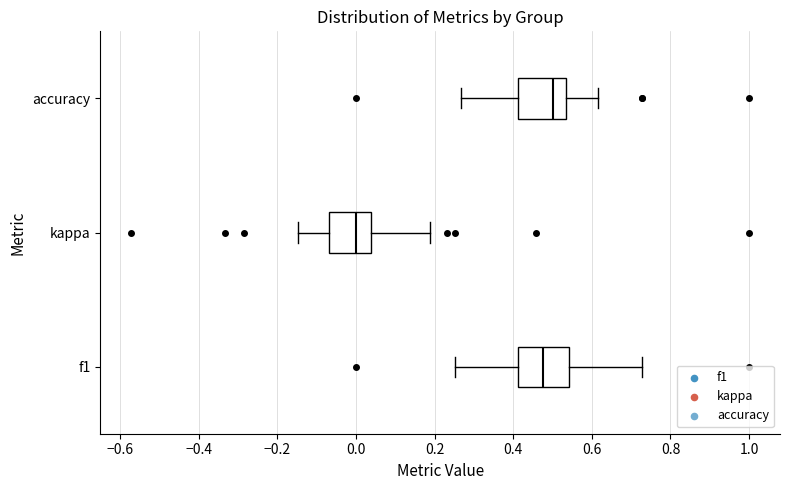

Reading bottom to top, transcribe this box plot: for each box, give where its median line is, the range the box spans, and where its two whiskers end, as read against the x-axis. The values are not printed on the chart, so give them approximately, as read against the axis.

f1: median 0.48, box 0.42 to 0.54, whiskers 0.26 to 0.72
kappa: median 0.00, box -0.06 to 0.04, whiskers -0.14 to 0.18
accuracy: median 0.50, box 0.42 to 0.54, whiskers 0.26 to 0.62